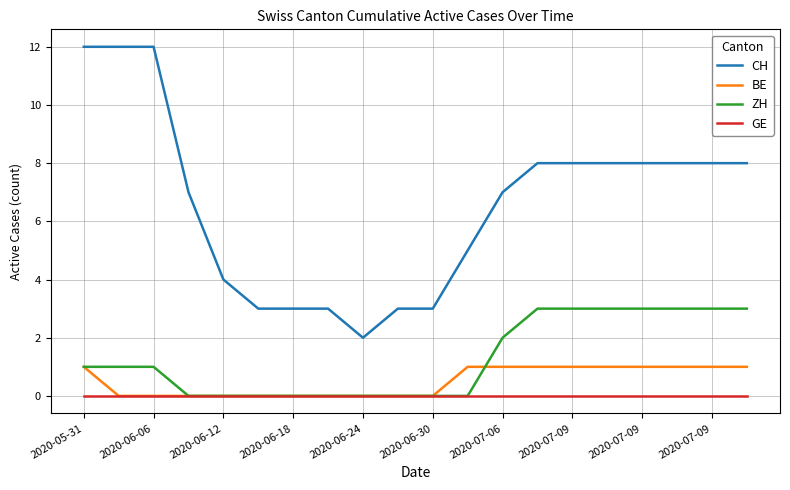

True or false: BE and CH cross at least once.

False